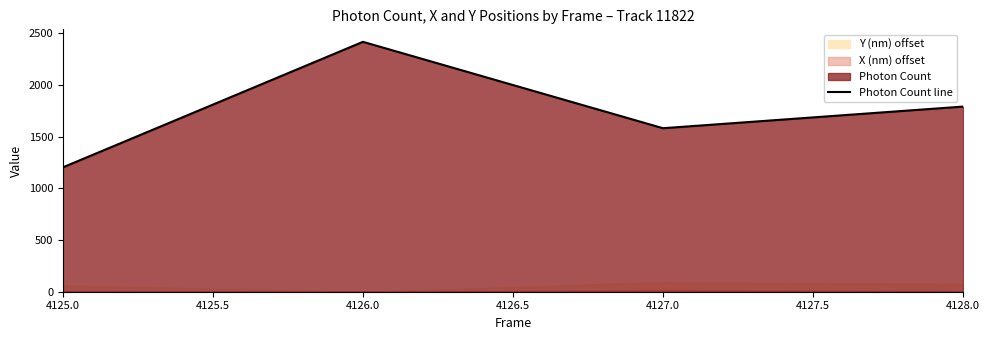

What is the highest value of the Photon Count line series?

2416.2